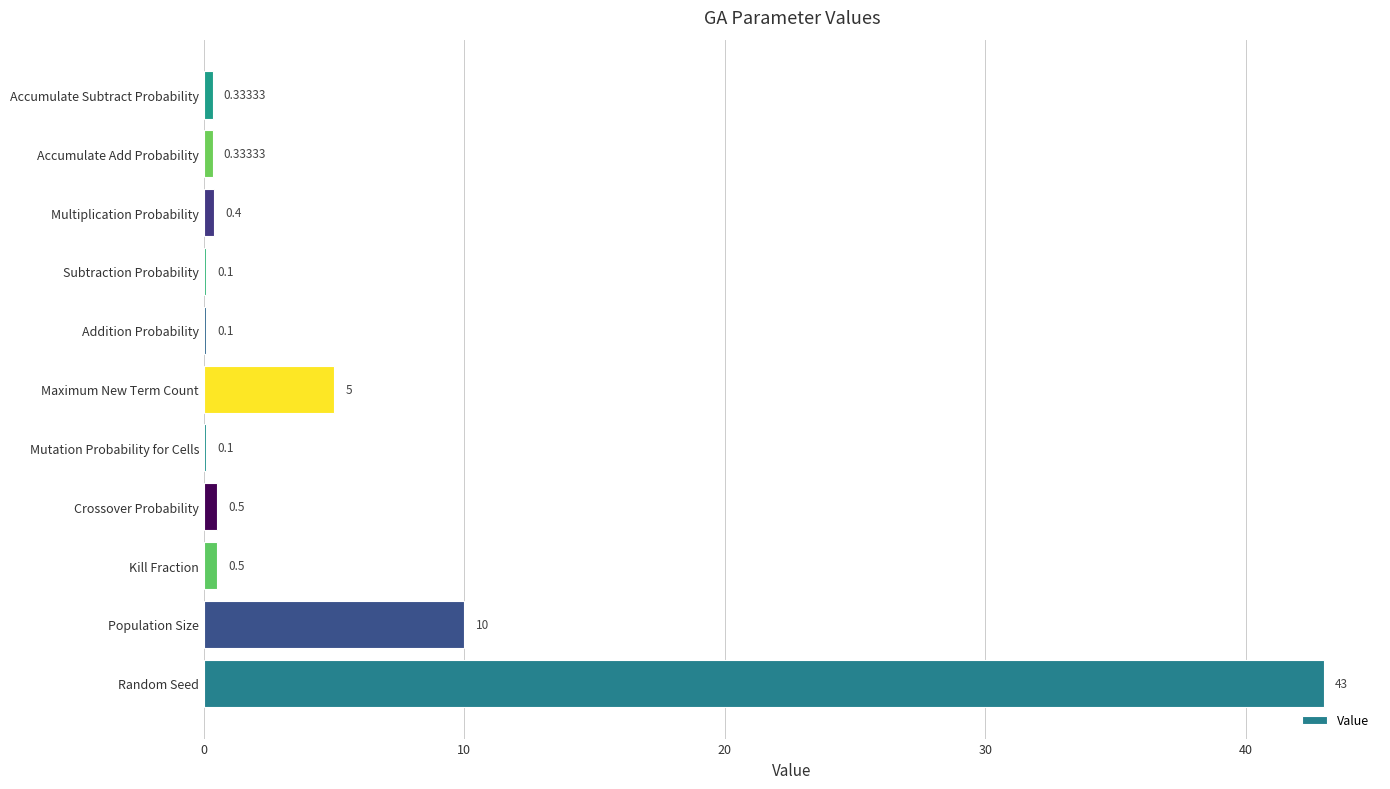

Which has a higher value, Kill Fraction or Accumulate Add Probability?

Kill Fraction